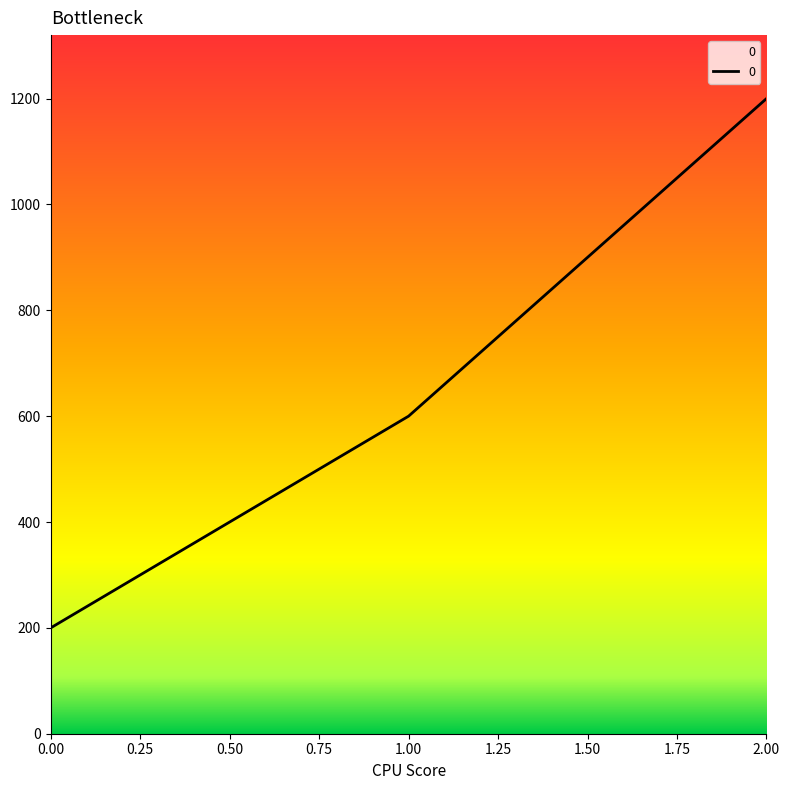

Rank the categories by value from lowest to highest.

0.00, 1.00, 2.00